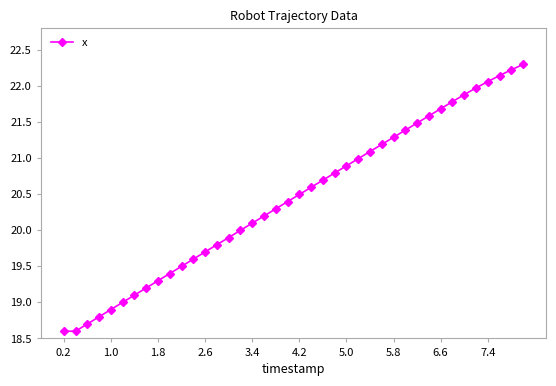

What is the difference between the second highest and second lowest values?

3.6